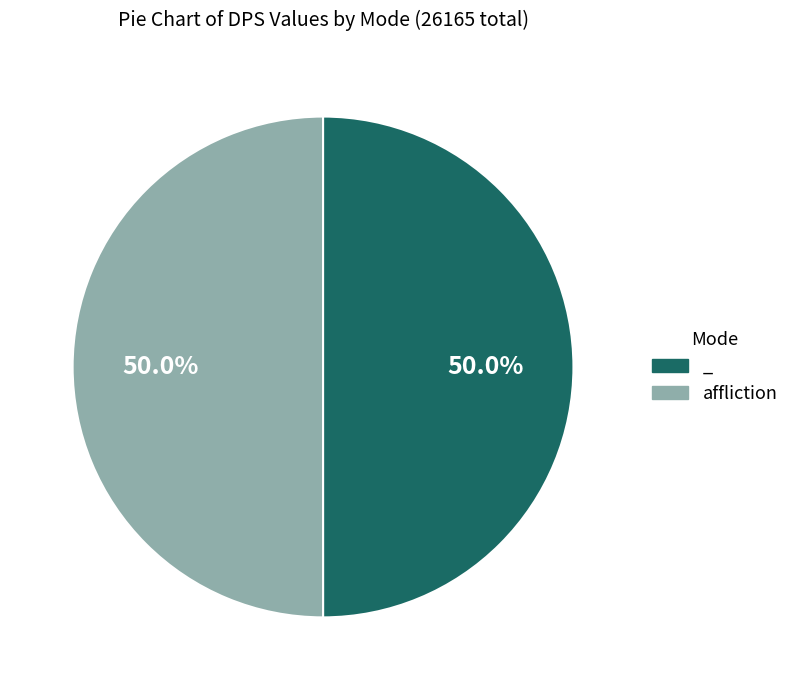

What portion of the pie excludes affliction?

50.0%